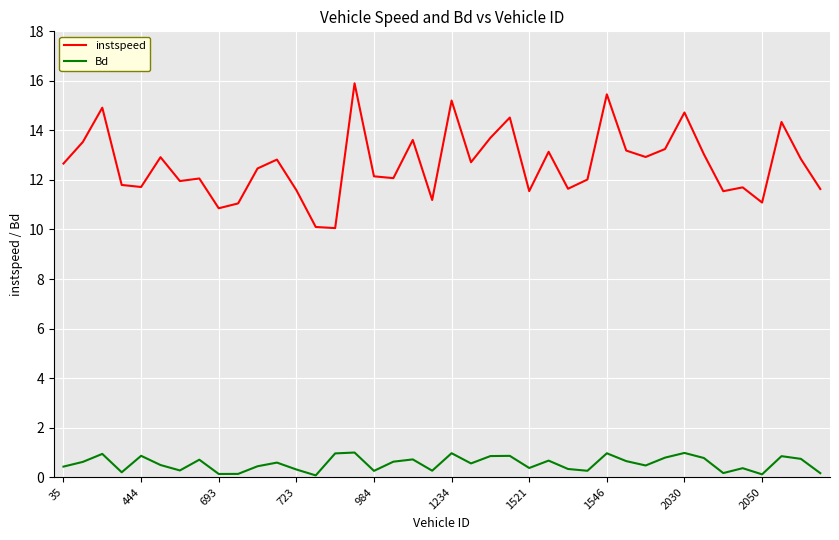

Rank the series by their maximum value, from highest to lowest.

instspeed, Bd